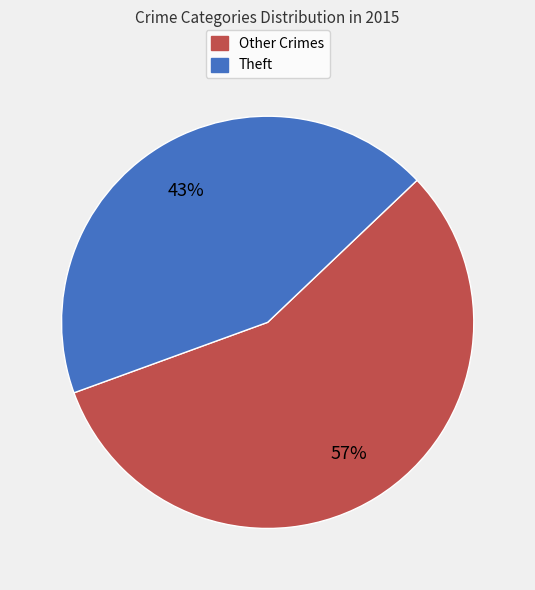

To the nearest percent, what is the average slice percentage?

50%